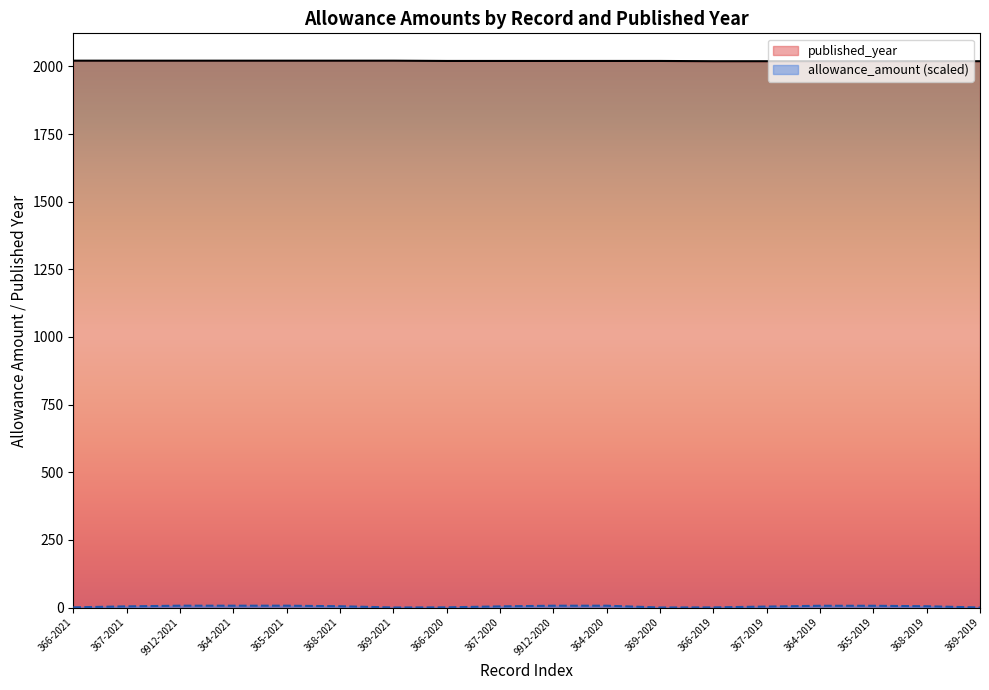

What is the label of the 9th point from the right?

9912-2020